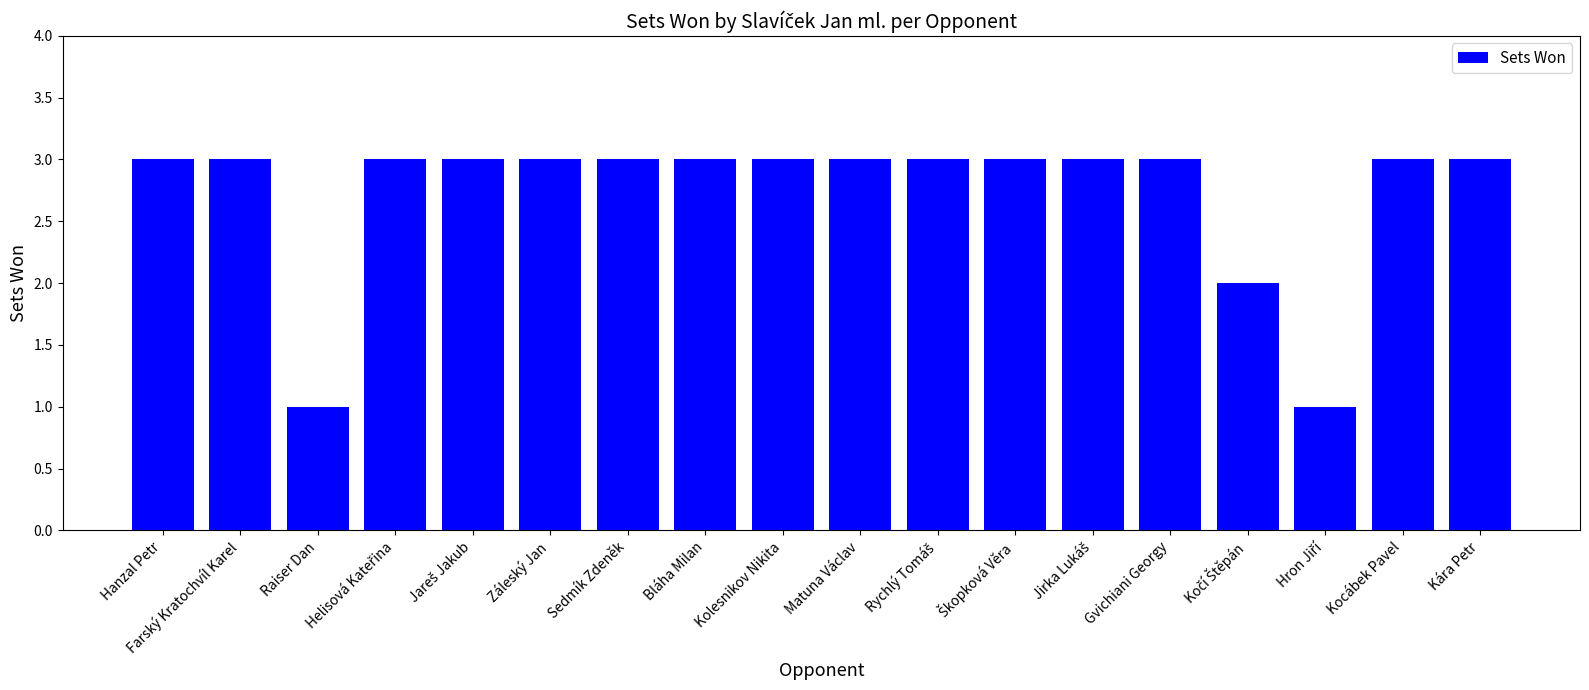

What is the value of the 15th bar from the left?

2